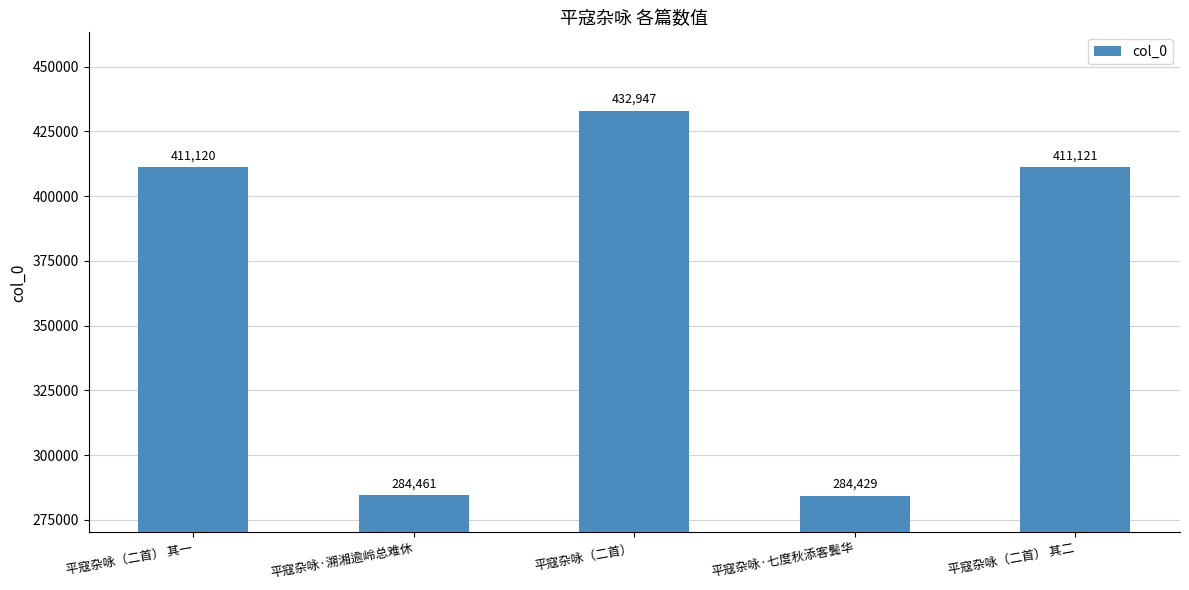

Rank the categories by value from lowest to highest.

平寇杂咏·七度秋添客鬓华, 平寇杂咏·溯湘逾岭总难休, 平寇杂咏（二首） 其一, 平寇杂咏（二首） 其二, 平寇杂咏（二首）